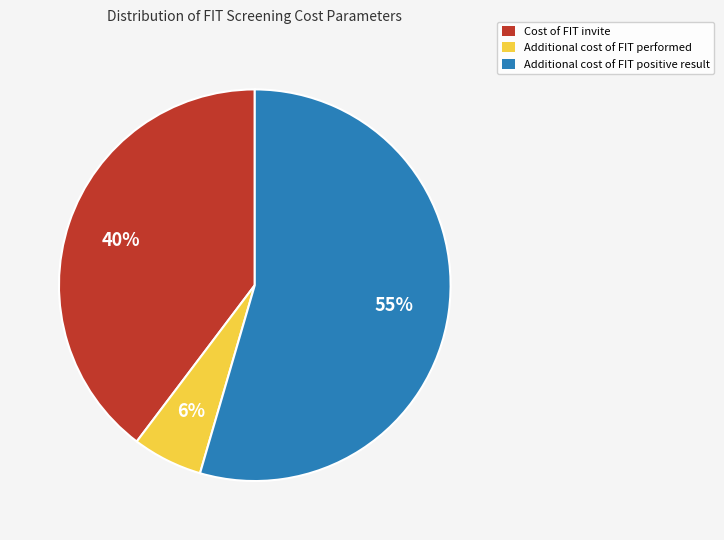

Which slice is the largest?

Additional cost of FIT positive result